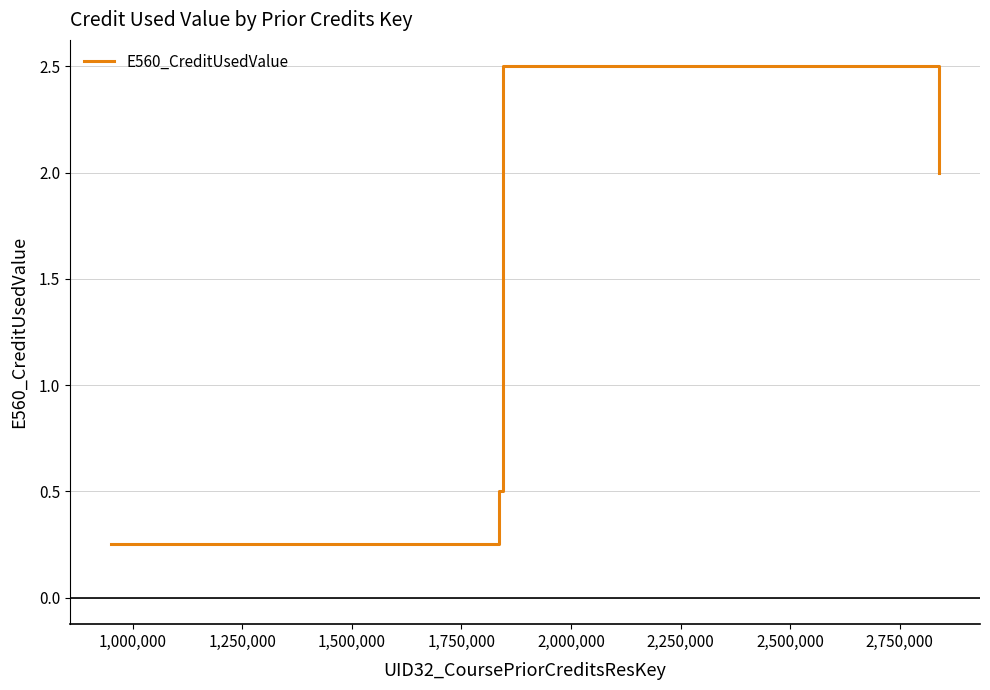

What is the average value?

1.3